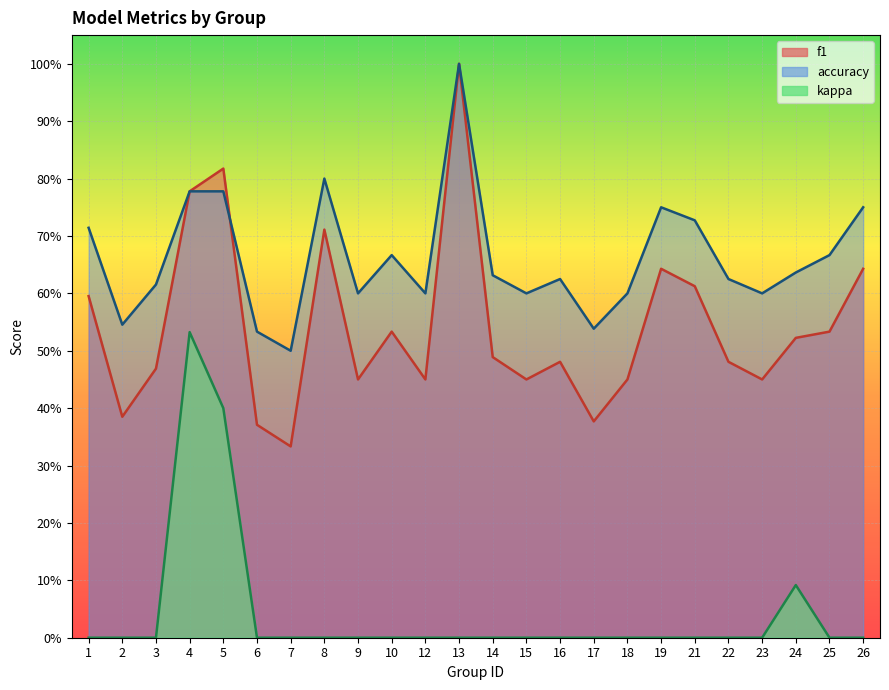

In f1, how many points are higher than both neighbors (excluding endpoints)?

6